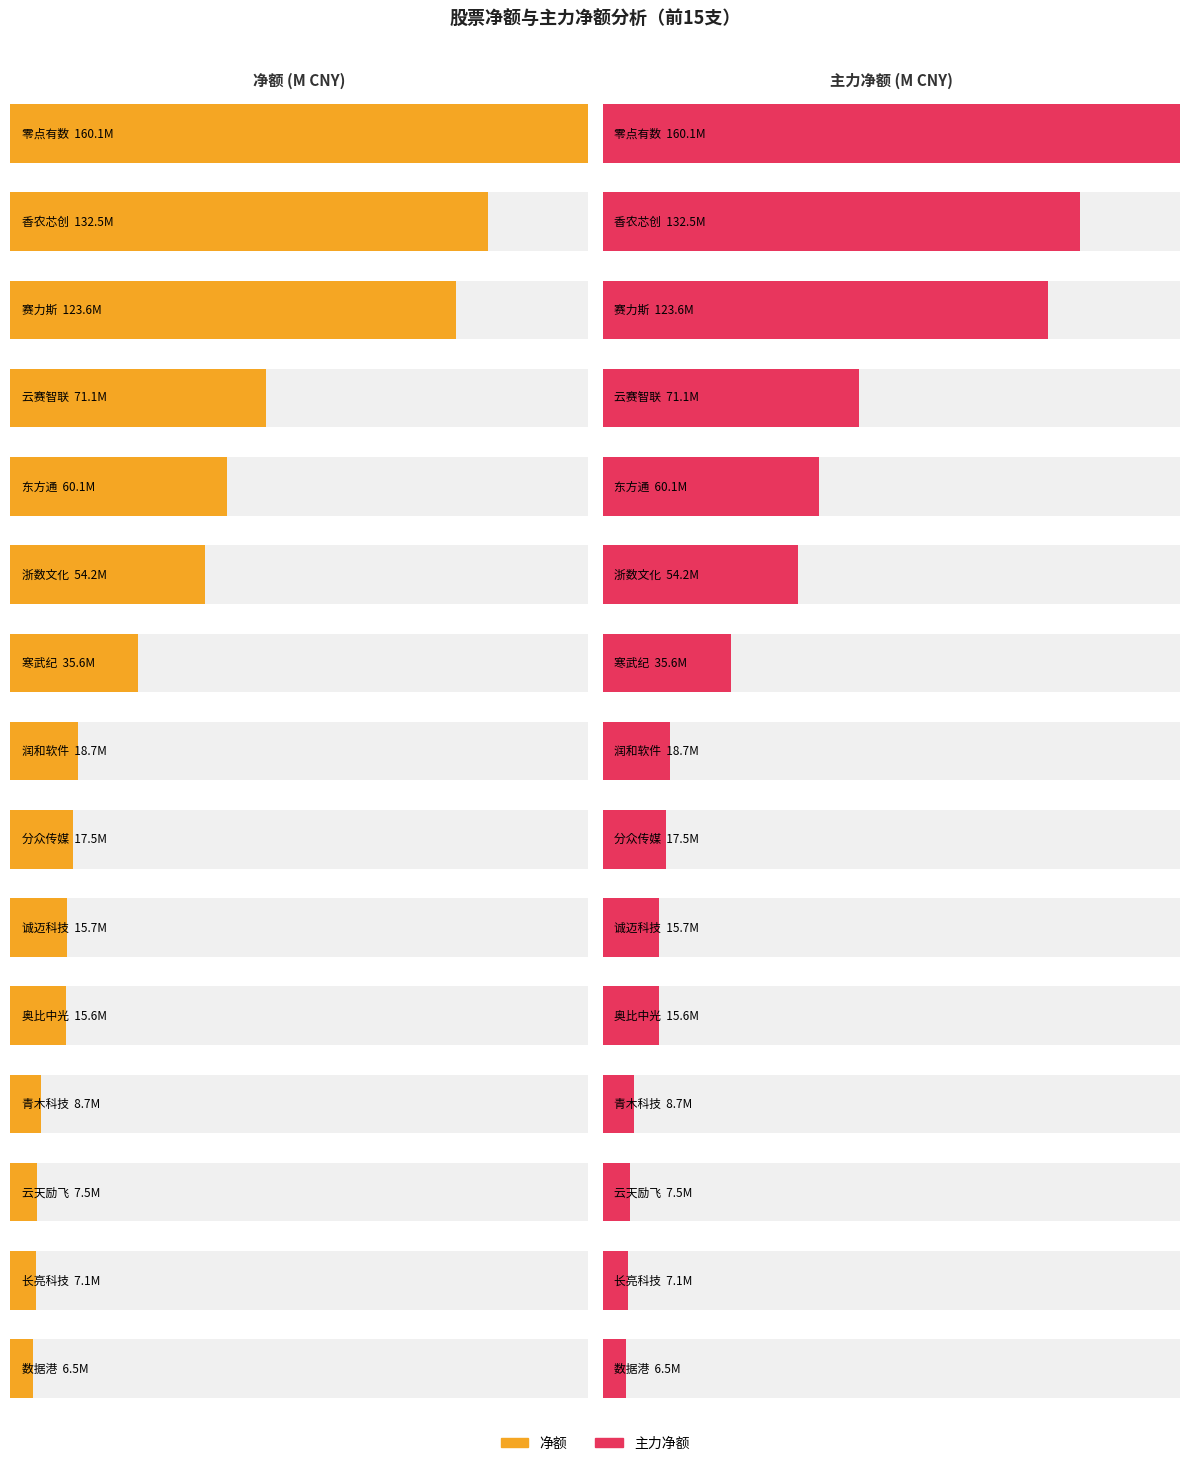

How many groups of bars are there?

15